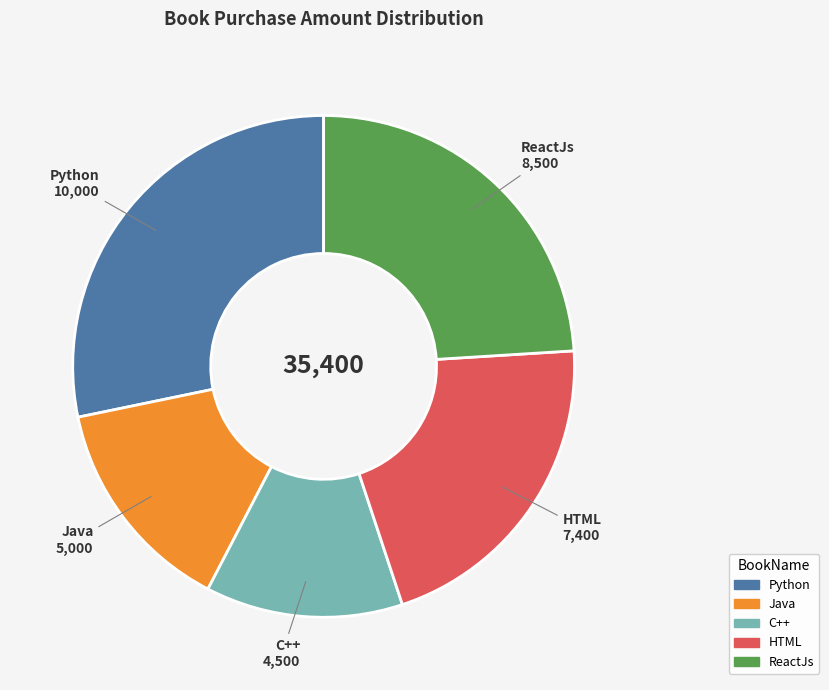

Rank the categories by value from highest to lowest.

Python, ReactJs, HTML, Java, C++